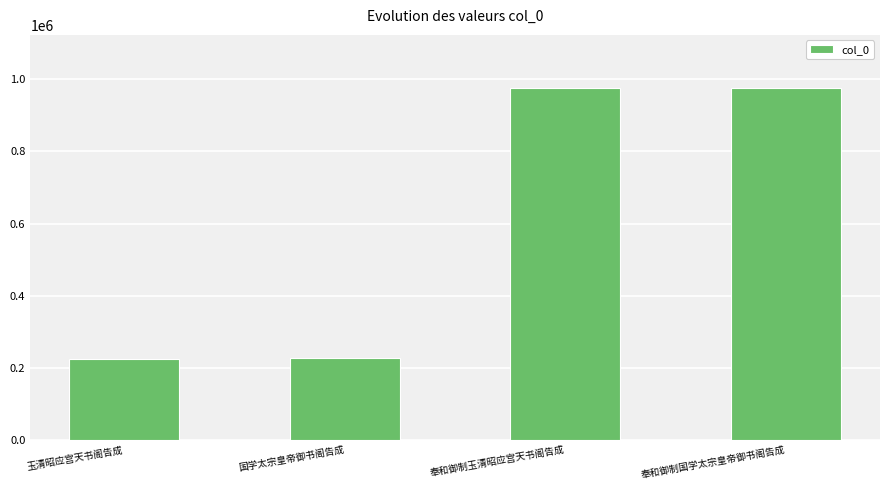

At which label is the value closest to 601147?

国学太宗皇帝御书阁告成